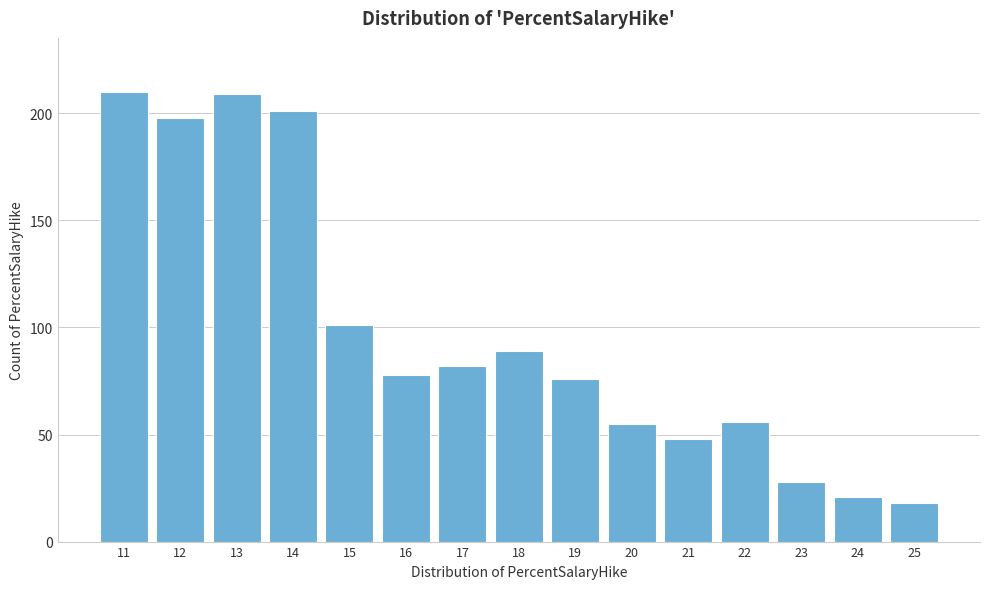

Reading right to left, what are all the values shown in this chart?

25=18	24=21	23=28	22=56	21=48	20=55	19=76	18=89	17=82	16=78	15=101	14=201	13=209	12=198	11=210